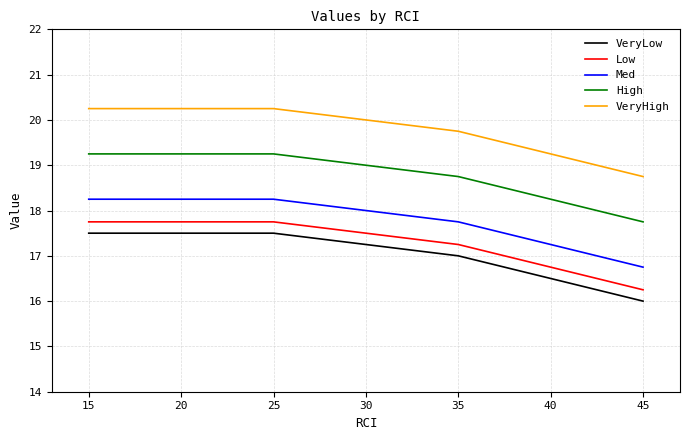

How many lines are shown in the chart?

5